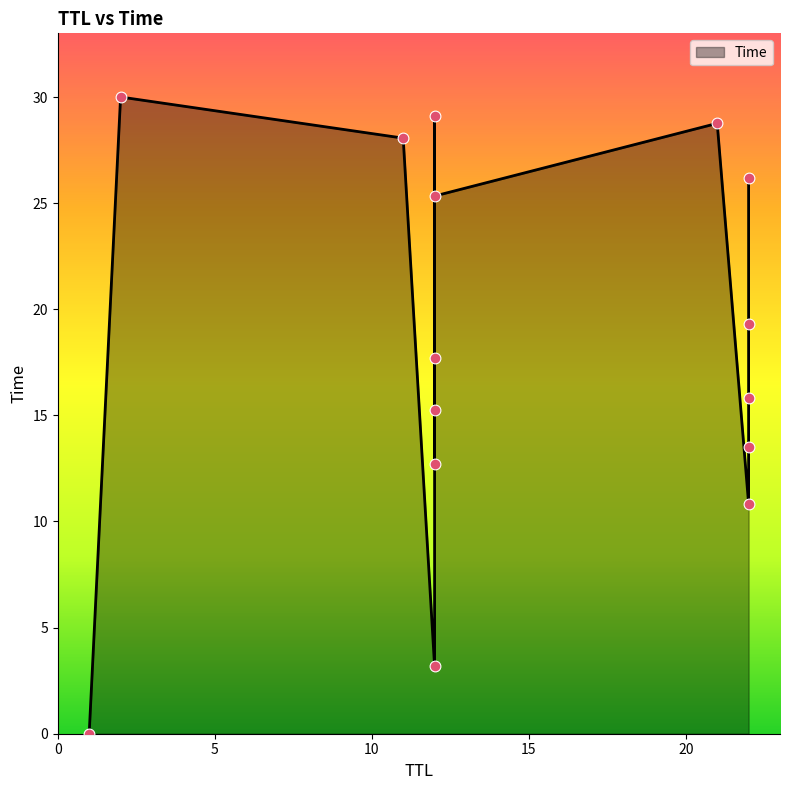

Between 11 and 2, which is larger?

2